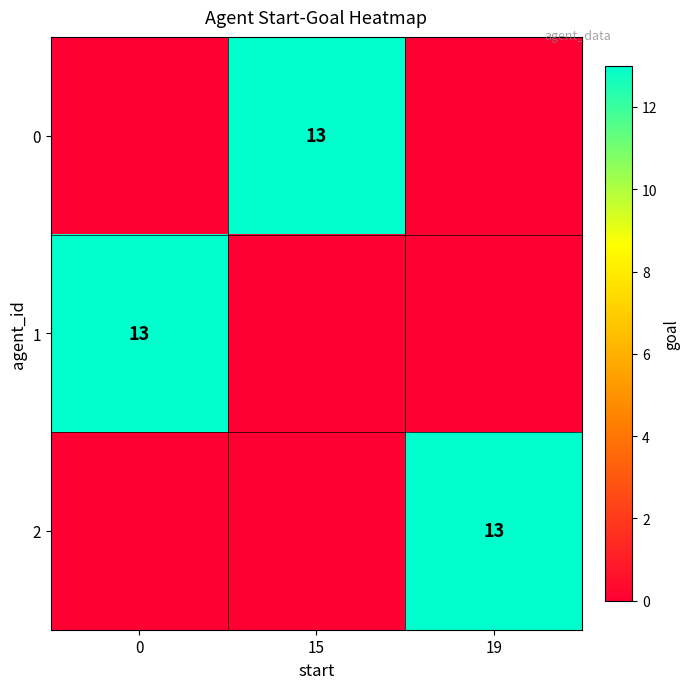

Which has a higher value, 19 or 0?

19